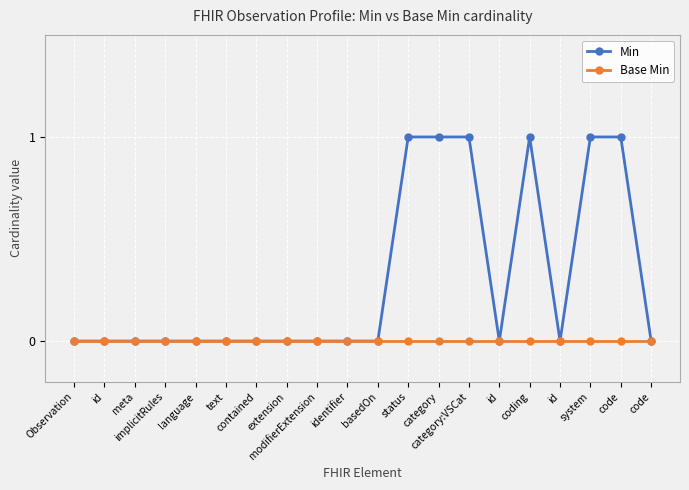

Rank the series at basedOn from highest to lowest value.

Min, Base Min